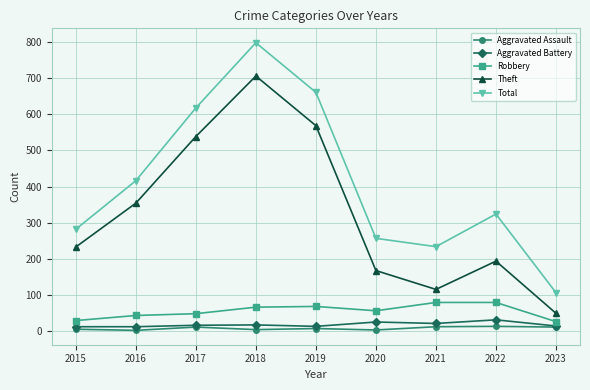

How many data points in Aggravated Assault are less than 8?

4